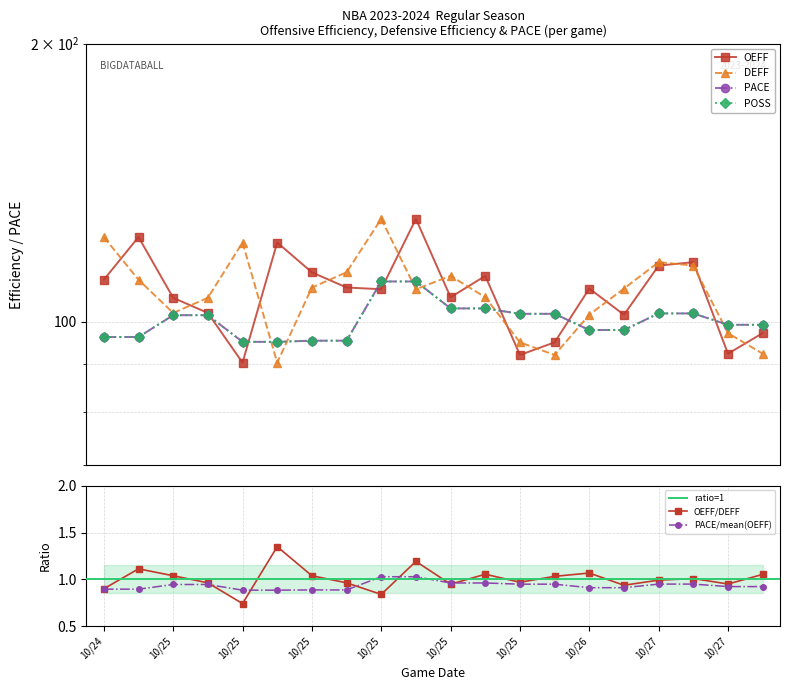

Reading left to right, what are all the values shown in this chart?

OEFF: 111.1	123.5	106.2	102.3	90.4	121.9	113.2	109.0	108.5	129.3	106.3	112.2	92.1	95.0	108.7	101.8	115.1	116.1	92.4	97.3
DEFF: 123.5	111.1	102.3	106.2	121.9	90.4	109.0	113.2	129.3	108.5	112.2	106.3	95.0	92.1	101.8	108.7	116.1	115.1	97.3	92.4
PACE: 96.3	96.3	101.7	101.7	95.2	95.2	95.4	95.4	110.6	110.6	103.4	103.4	102.0	102.0	98.0	98.0	102.2	102.2	99.3	99.3
POSS: 96.3	96.3	101.7	101.7	95.2	95.2	95.4	95.4	110.6	110.6	103.4	103.4	102.0	102.0	98.0	98.0	102.2	102.2	99.3	99.3